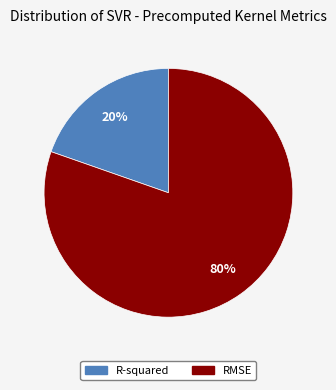

To the nearest percent, what is the combined percentage of R-squared and RMSE?

100%